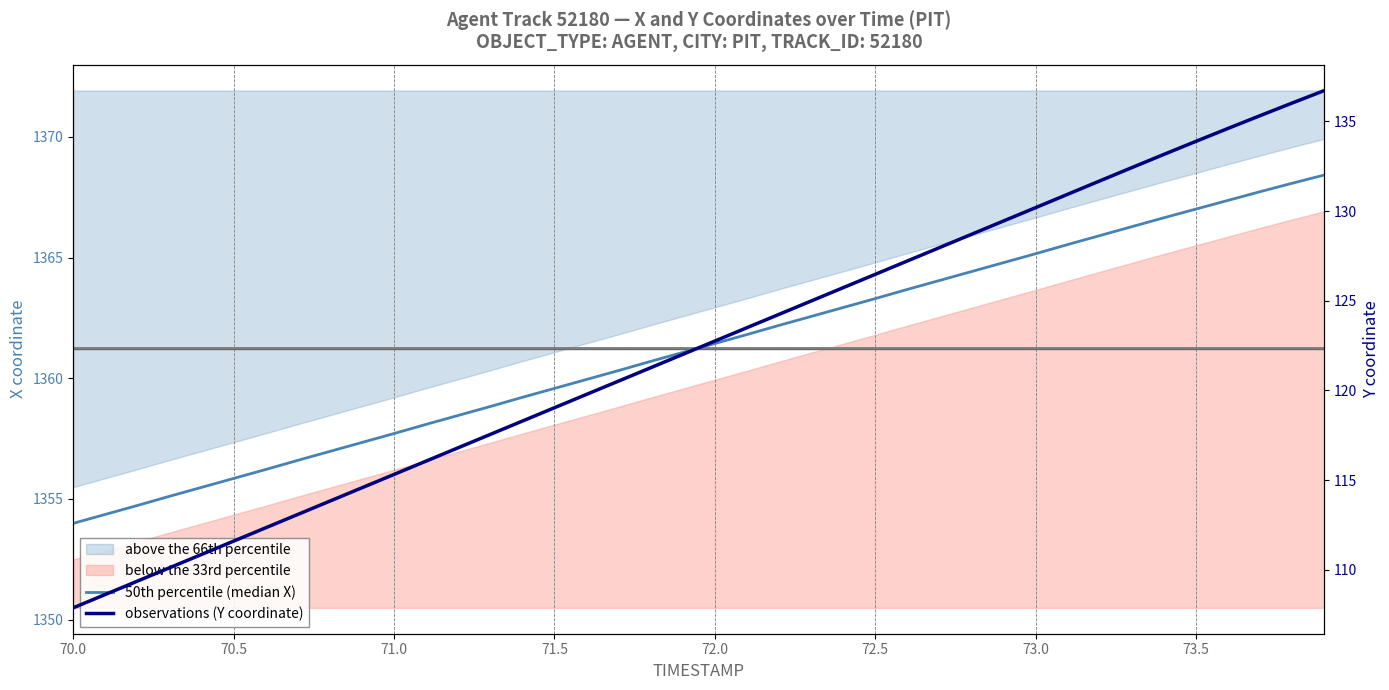

Count the number of categories in the chart.

40